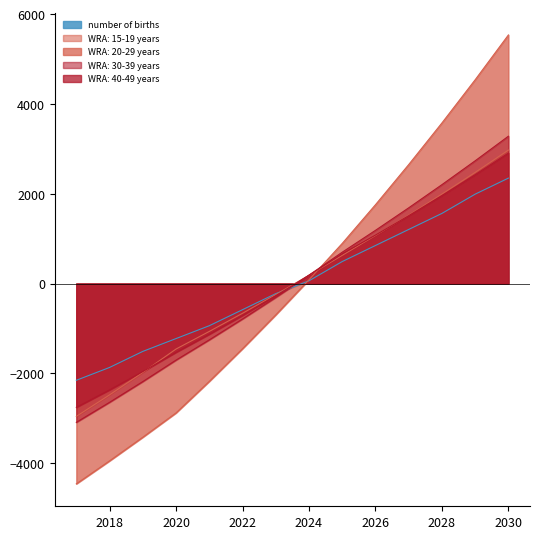

Reading right to left, transcribe all the data shown in this chart.

number of births: 2030=2349.2	2029=1991.7	2028=1562.7	2027=1205.2	2026=847.8	2025=490.3	2024=61.3	2023=-224.7	2022=-582.2	2021=-939.7	2020=-1225.7	2019=-1511.7	2018=-1869.1	2017=-2155.1
WRA: 15-19 years: 2030=2973.8	2029=2476.4	2028=1993.5	2027=1524.8	2026=1069.7	2025=628.0	2024=184.7	2023=-245.2	2022=-662.1	2021=-1066.4	2020=-1458.5	2019=-1980.0	2018=-2479.8	2017=-2958.9
WRA: 20-29 years: 2030=5538.8	2029=4540.8	2028=3578.6	2027=2650.9	2026=1756.5	2025=894.2	2024=84.4	2023=-697.1	2022=-1451.2	2021=-2179.0	2020=-2881.4	2019=-3423.3	2018=-3950.0	2017=-4462.1
WRA: 30-39 years: 2030=3282.7	2029=2735.1	2028=2203.4	2027=1687.0	2026=1185.6	2025=698.7	2024=186.8	2023=-309.0	2022=-789.3	2021=-1254.6	2020=-1705.3	2019=-2183.7	2018=-2645.6	2017=-3091.7
WRA: 40-49 years: 2030=2906.5	2029=2424.6	2028=1960.0	2027=1511.9	2026=1079.8	2025=663.0	2024=185.2	2023=-272.3	2022=-710.5	2021=-1130.1	2020=-1531.9	2019=-1960.3	2018=-2368.5	2017=-2757.4